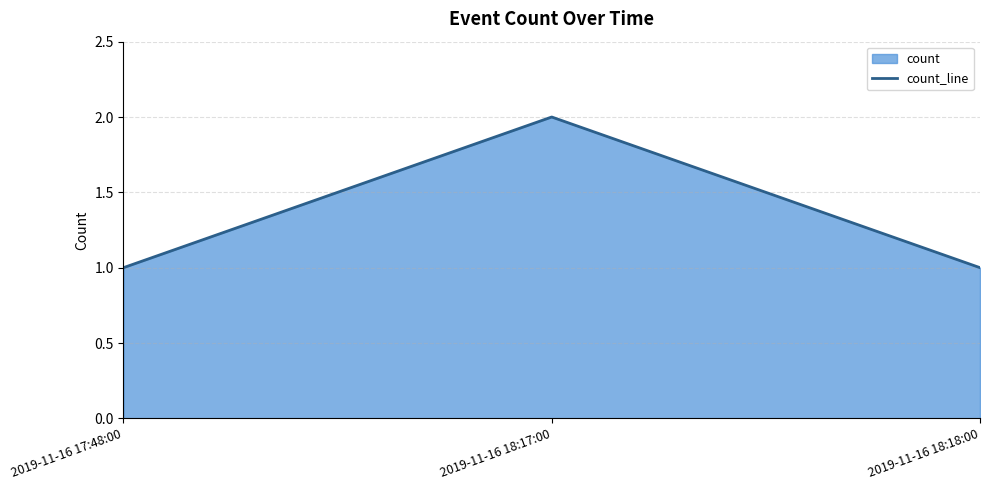

Reading right to left, transcribe all the data shown in this chart.

1	2	1